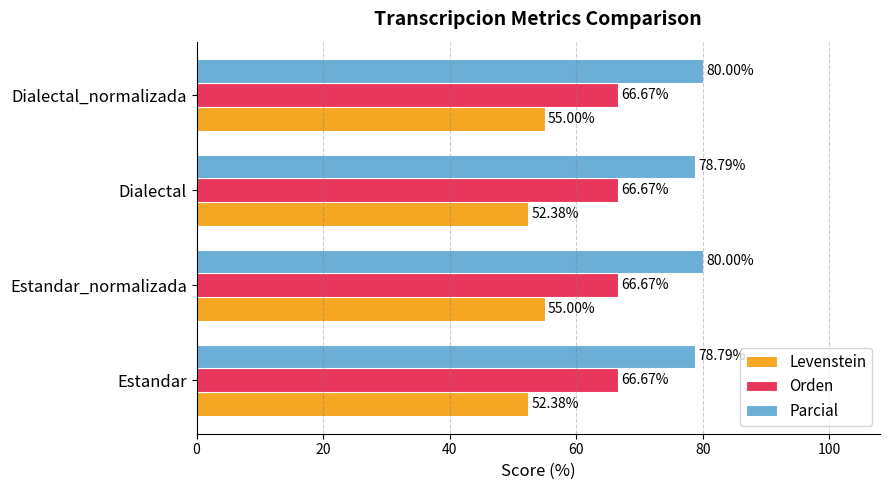

How many categories are shown in the chart?

4